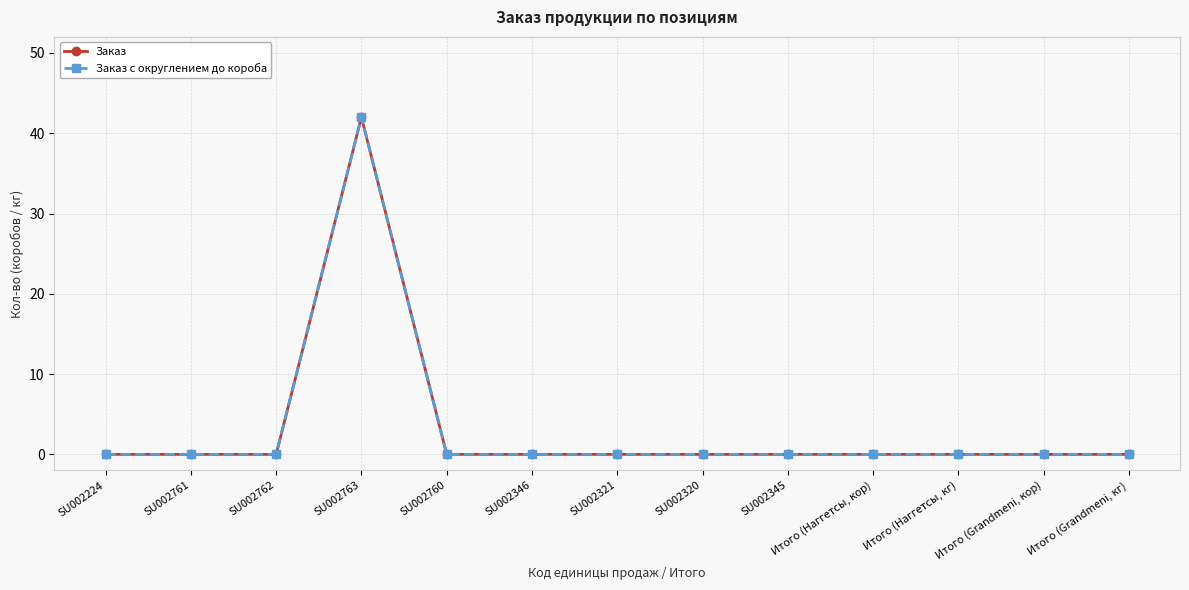

What position from the left is Итого (Grandmeni, кор)?

12